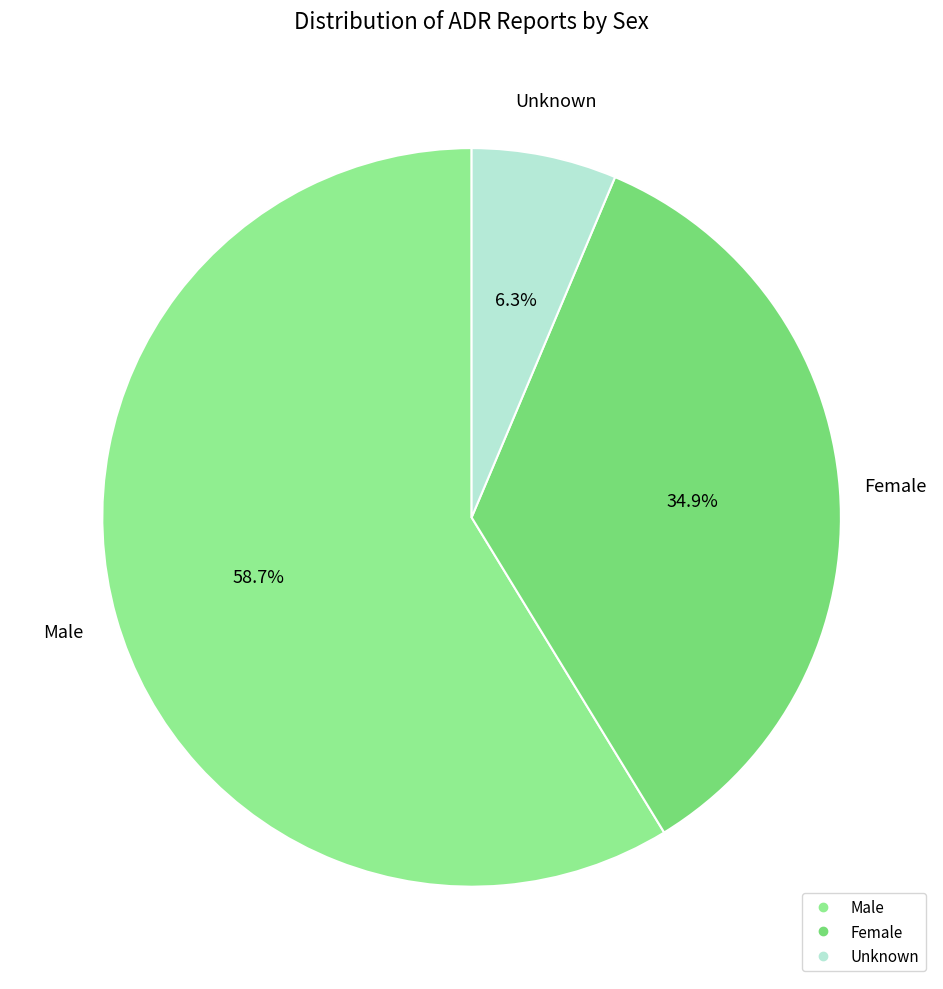

To the nearest percent, what is the difference between the largest and smallest slice percentages?

52%